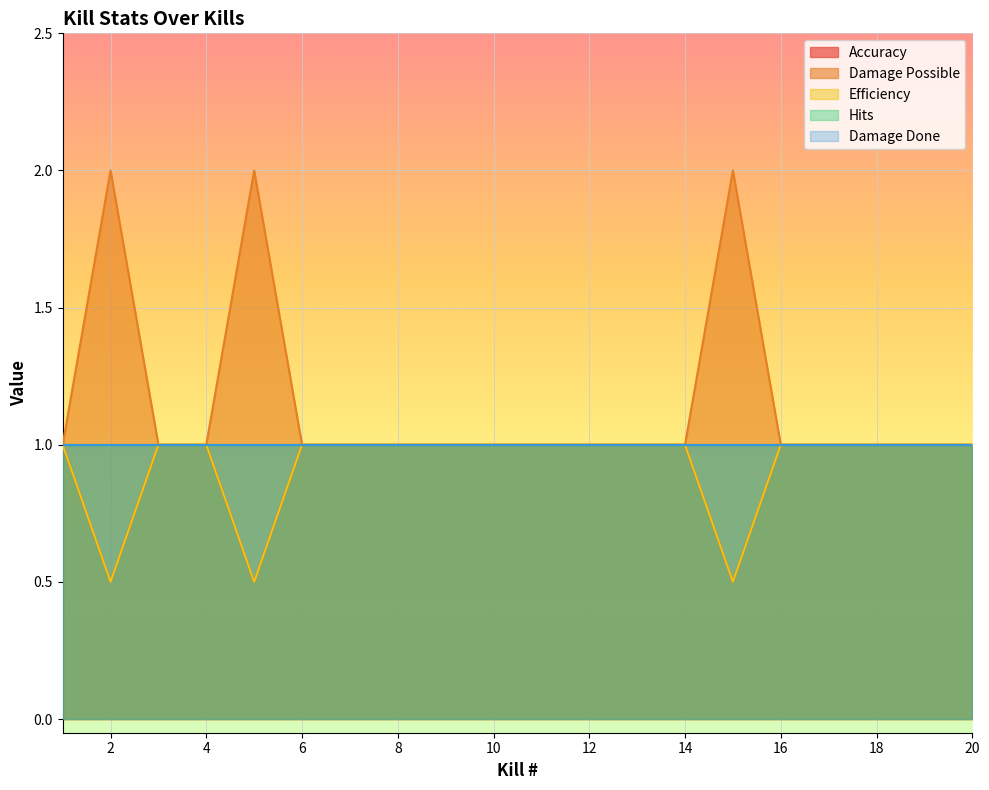

Which category has the lowest value in the Accuracy series?

2